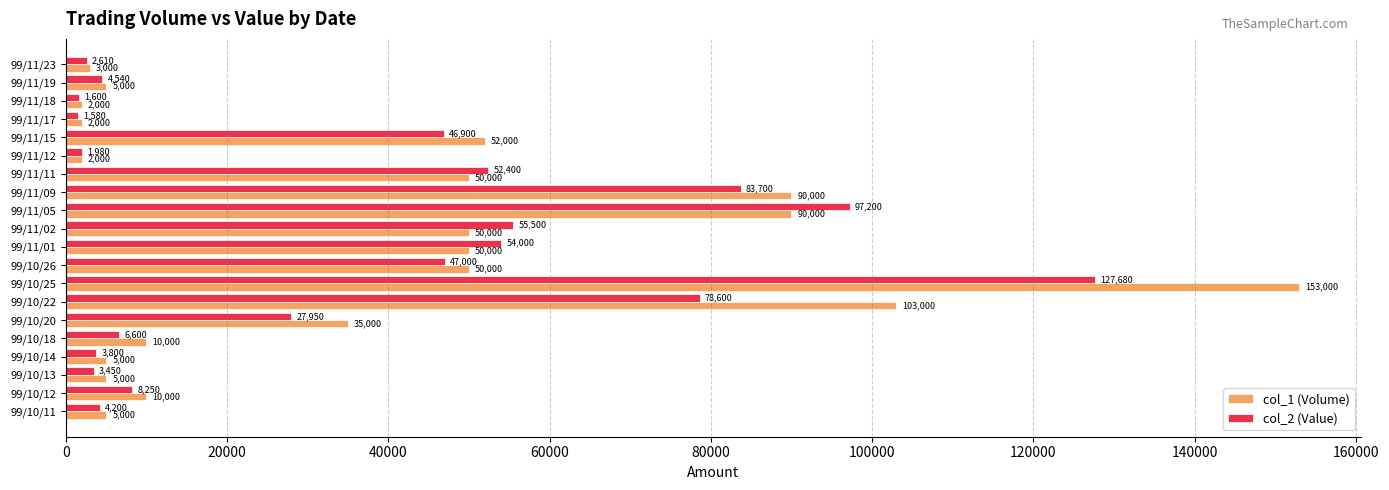

How many data points does each series have?

20